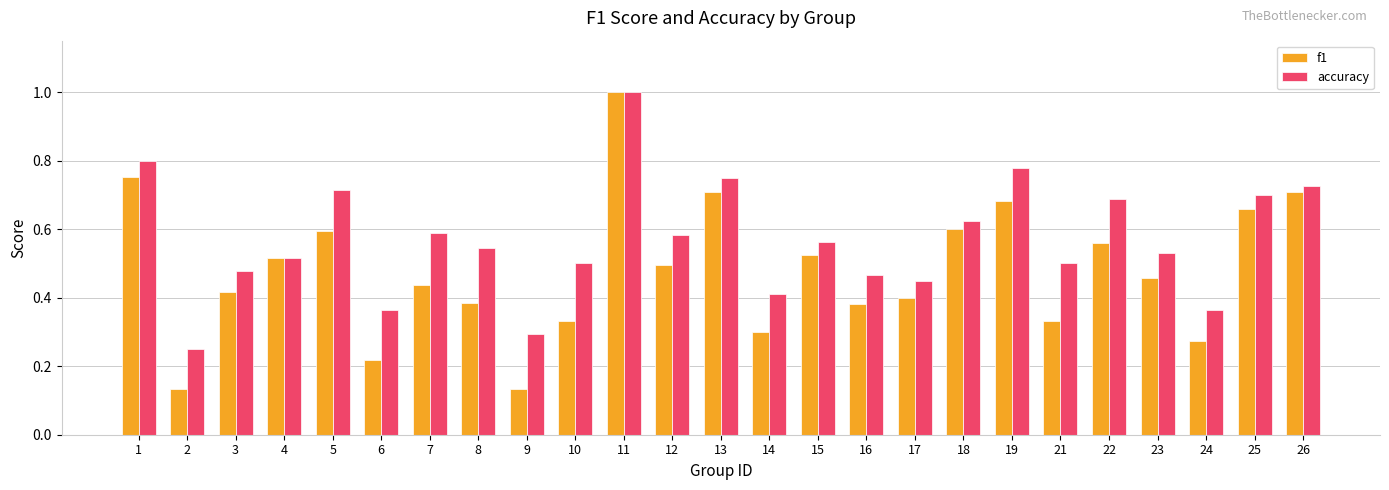

What is the maximum value shown in the chart?

1.0